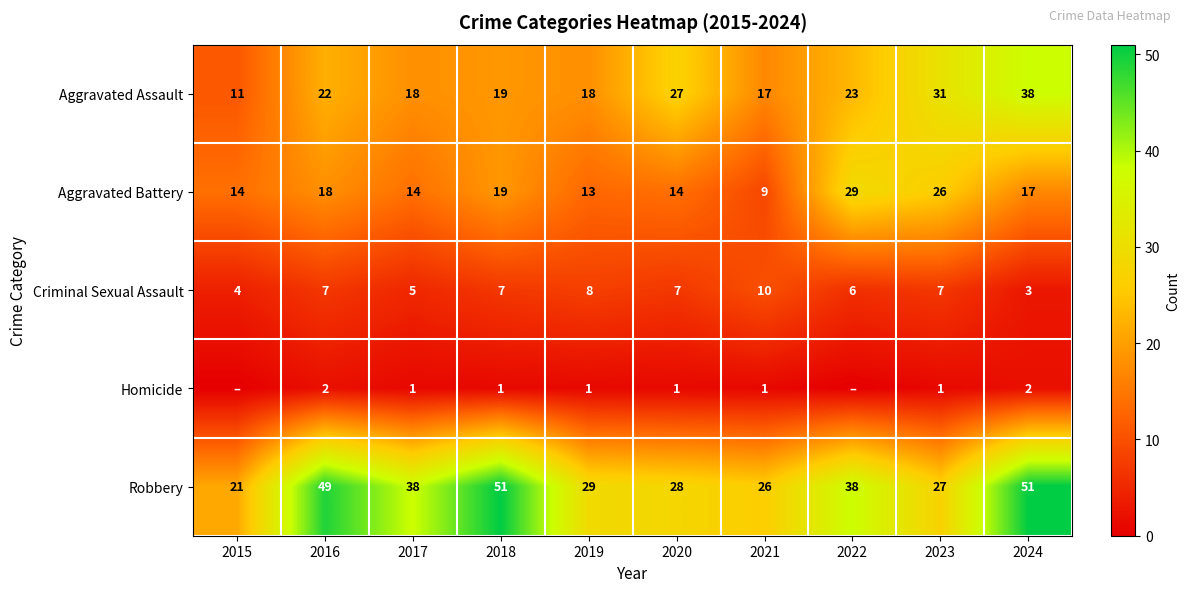

Is it true that Robbery equals 26 at 2021?

True